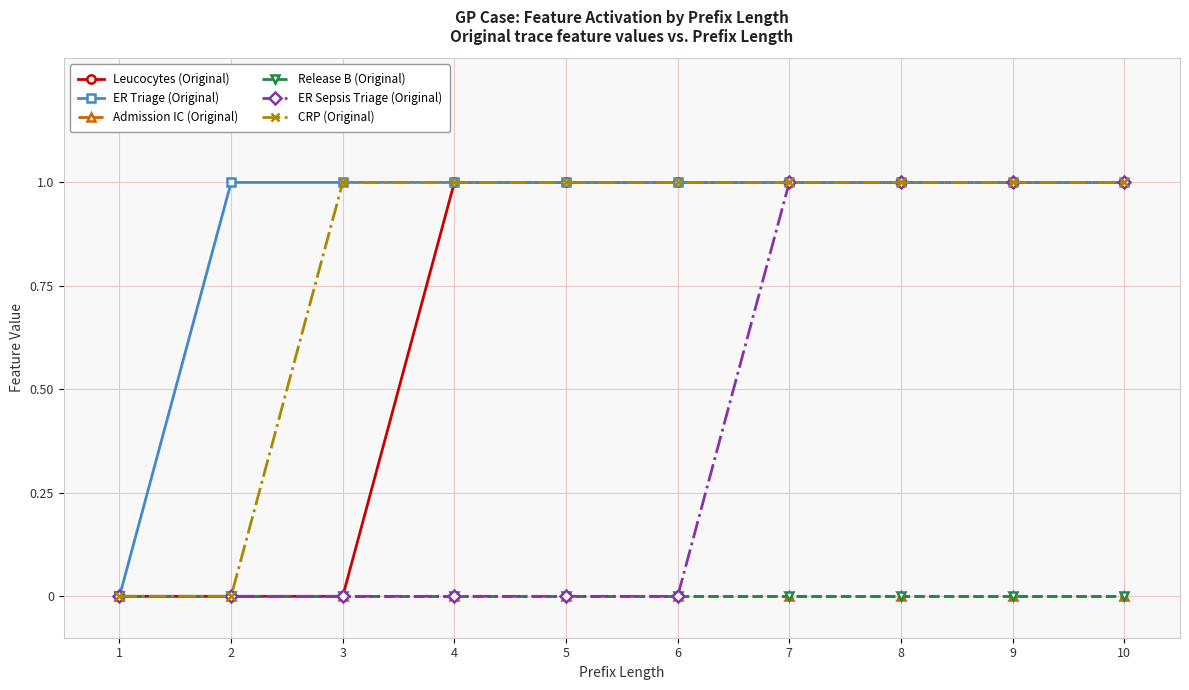

Which series has the largest total across all categories?

ER Triage (Original)